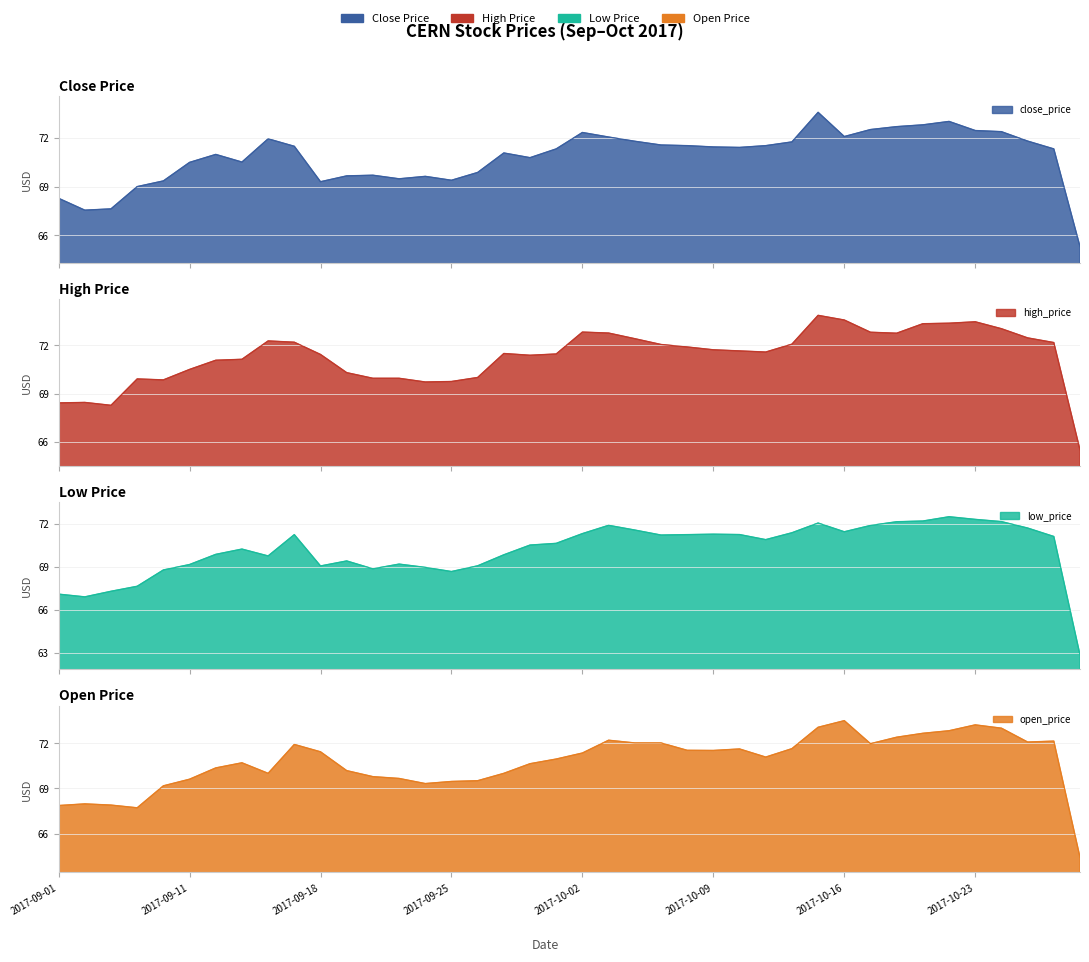

Between 2017-09-12 and 2017-10-10, which is larger?

2017-10-10